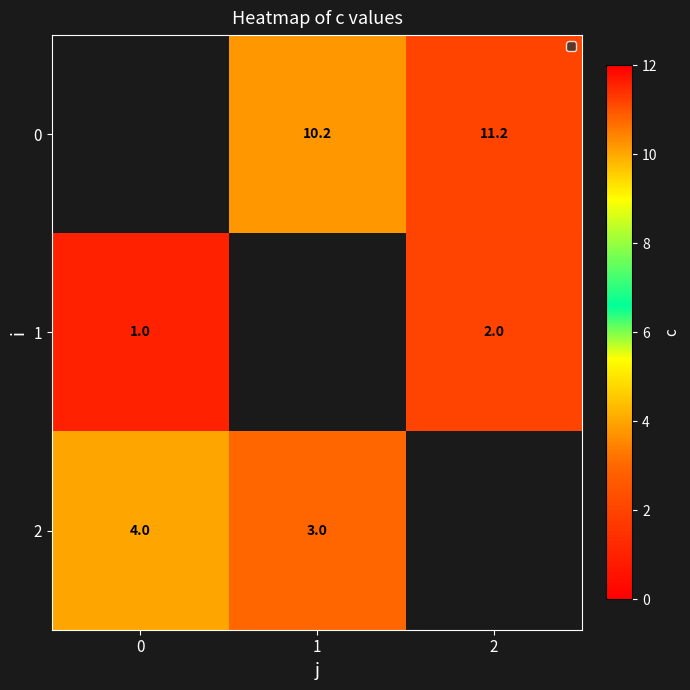

True or false: 0 has a value of 3.8 at 2.

False